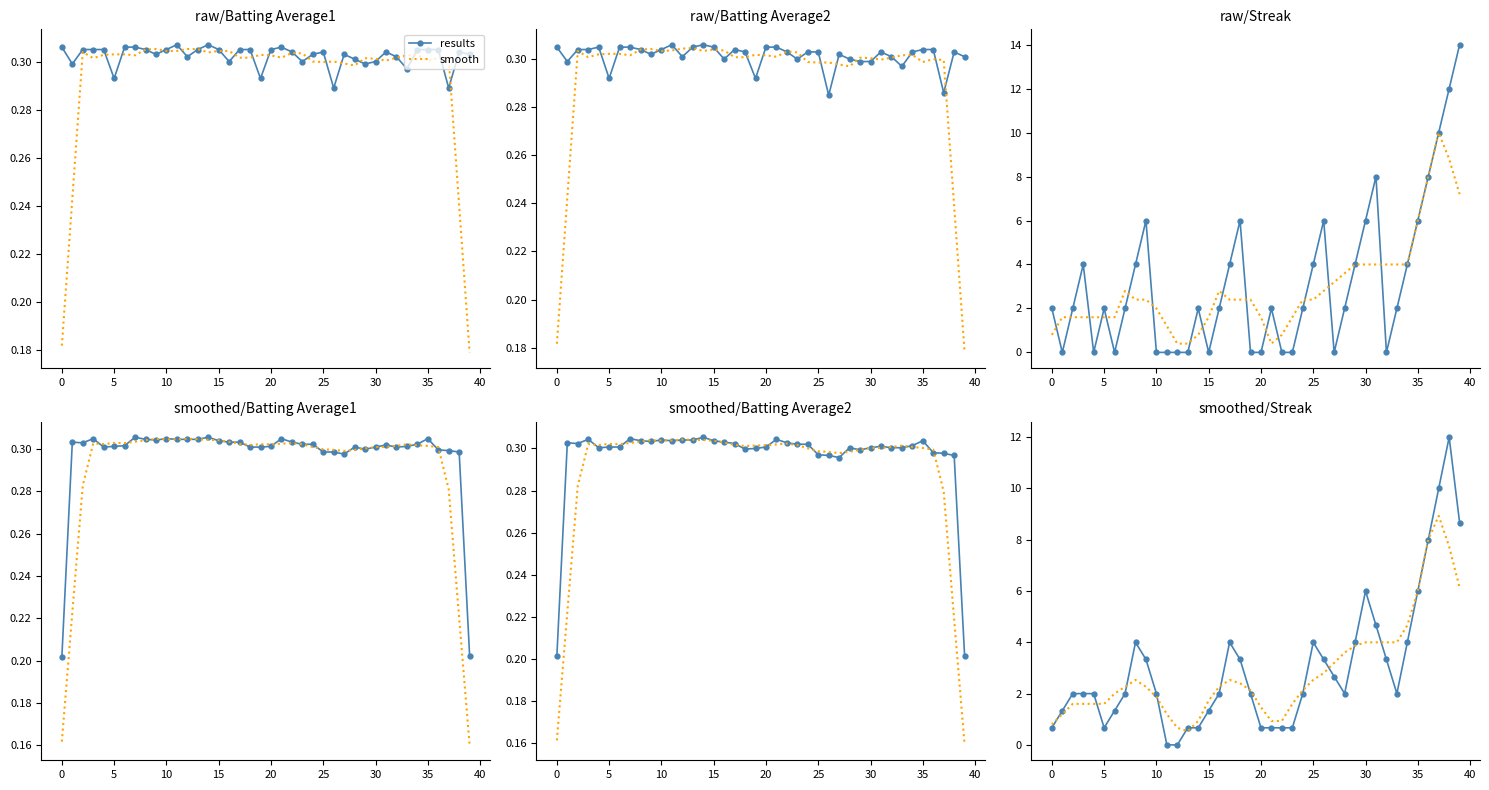

What is the average value of the smooth series?

2.9